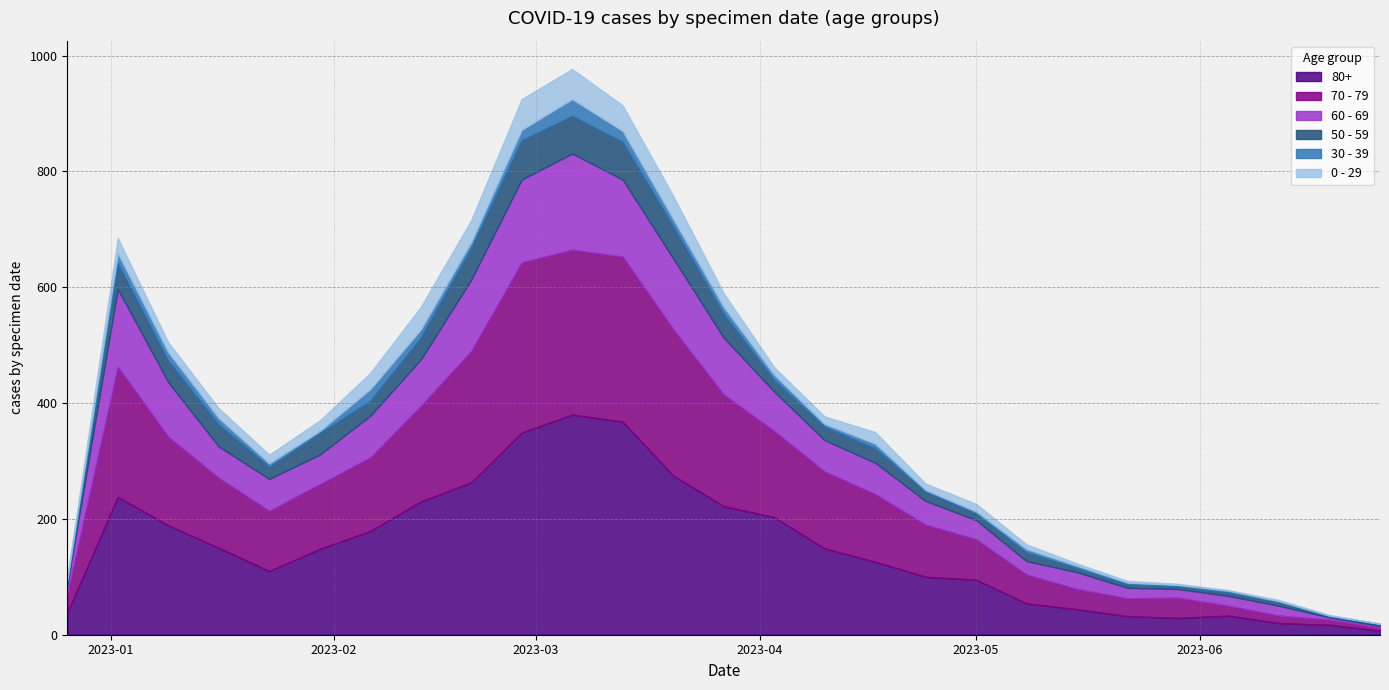

The value of 0 - 29 at 2023-05-08 is 8. True or false?

True